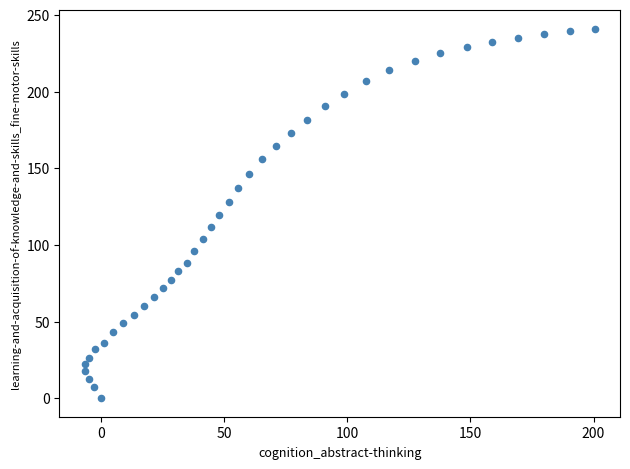

What is the range of Y values (max minus min)?

240.9